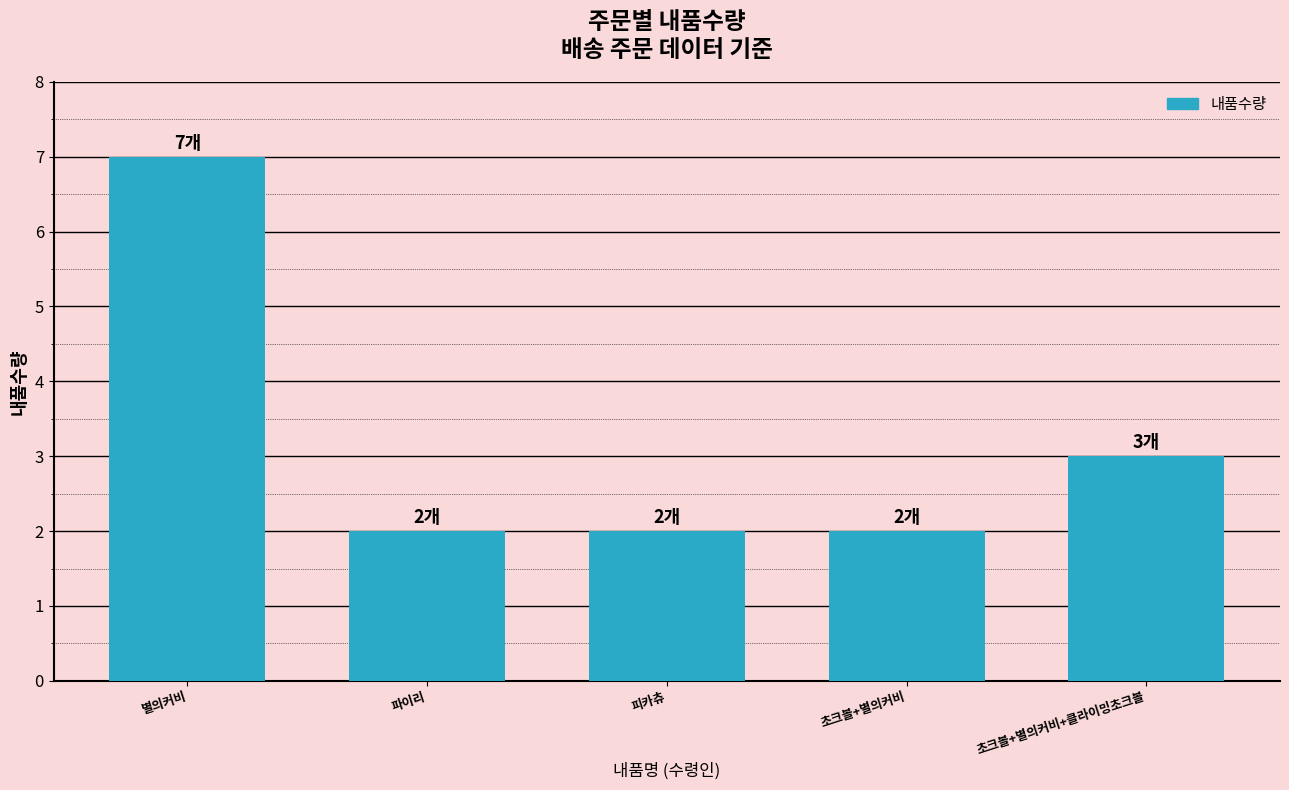

Which category has the highest value across all series?

별의커비